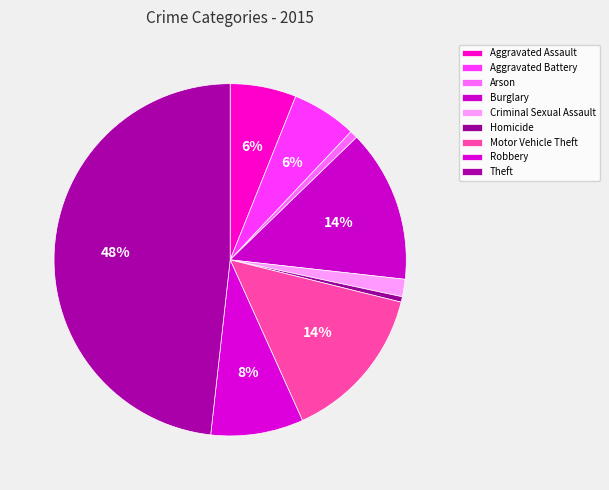

How many segments does this pie chart have?

9